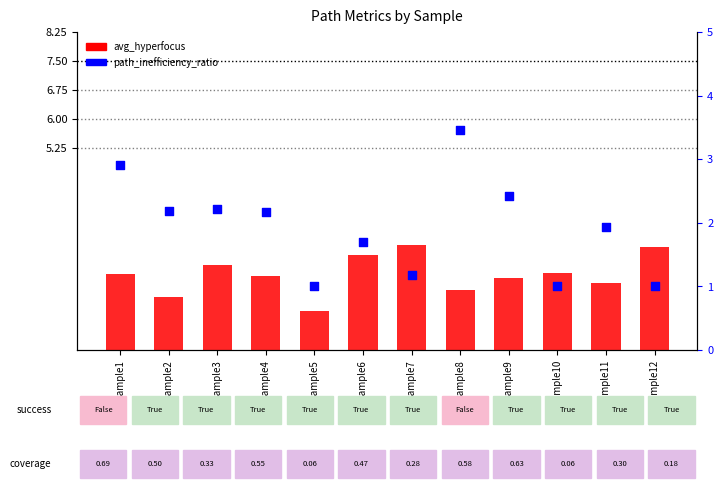

Which series reaches the maximum Y coordinate?

path_inefficiency_ratio